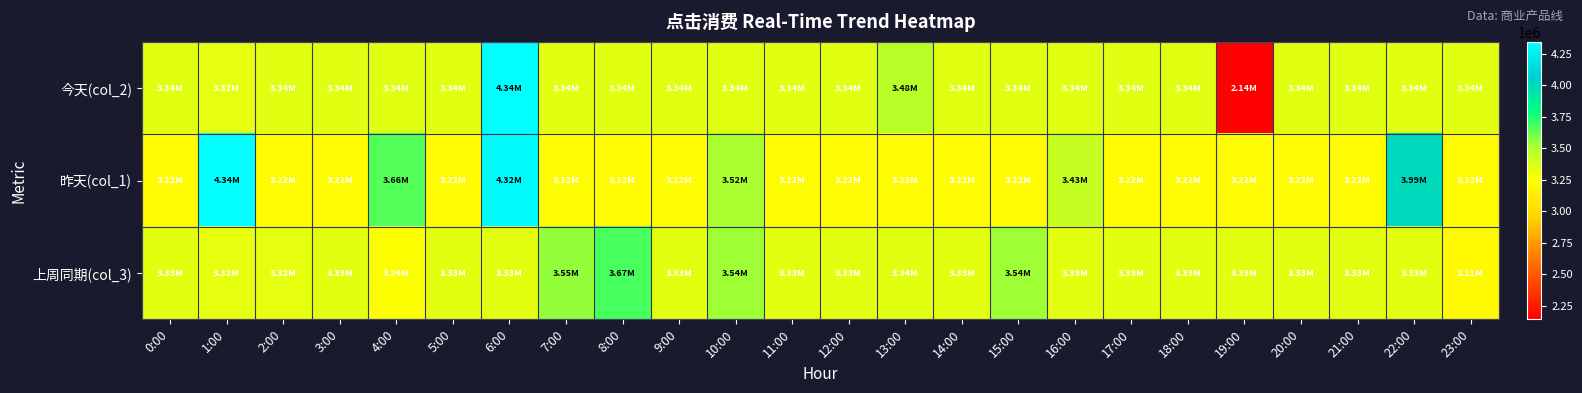

List the series in order of their peak value, highest first.

今天(col_2), 昨天(col_1), 上周同期(col_3)